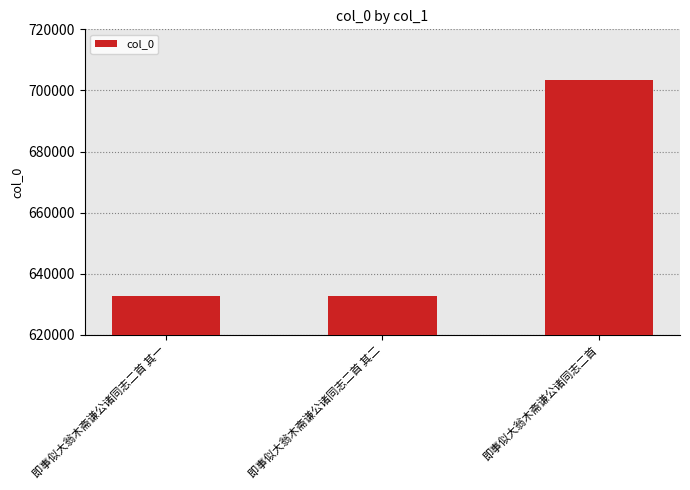

What is the label of the 1st bar from the left?

即事似大翁木斋谦公诸同志二首 其一